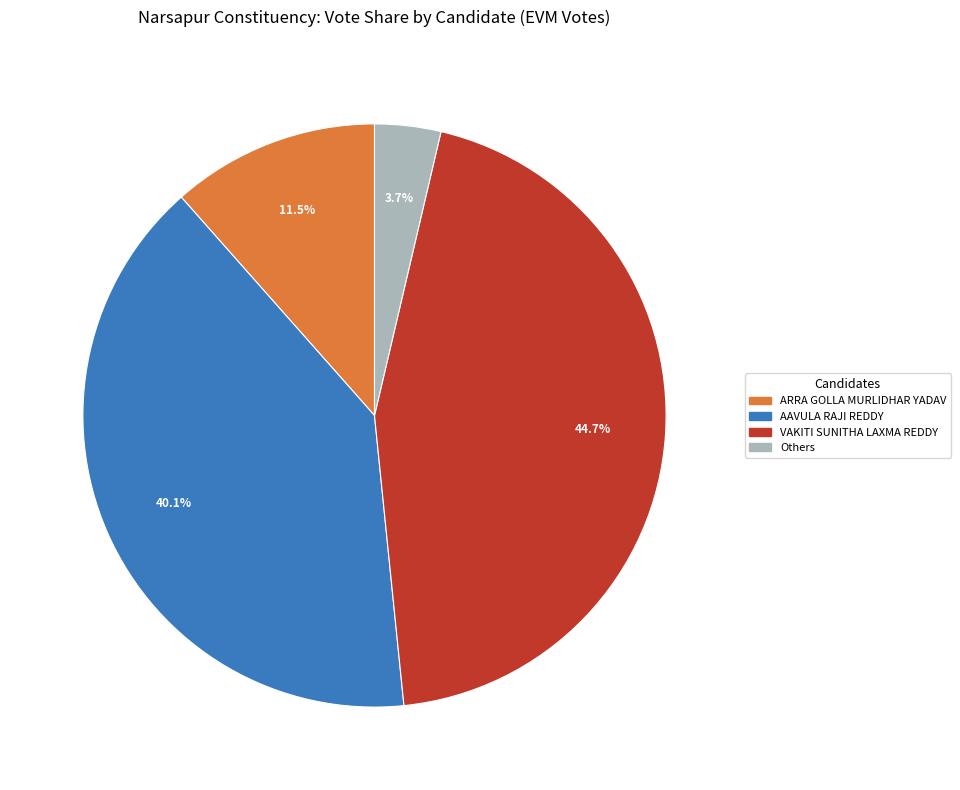

Between AAVULA RAJI REDDY and Others, which is larger?

AAVULA RAJI REDDY